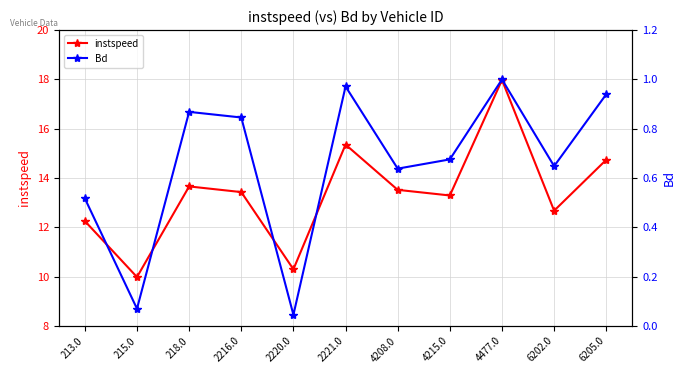

True or false: Bd and instspeed intersect in this chart.

False